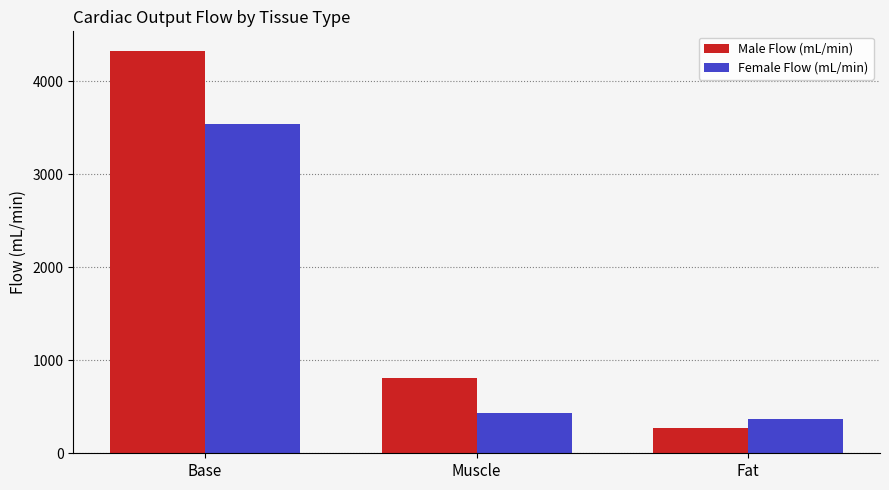

How many distinct data groups are displayed?

2